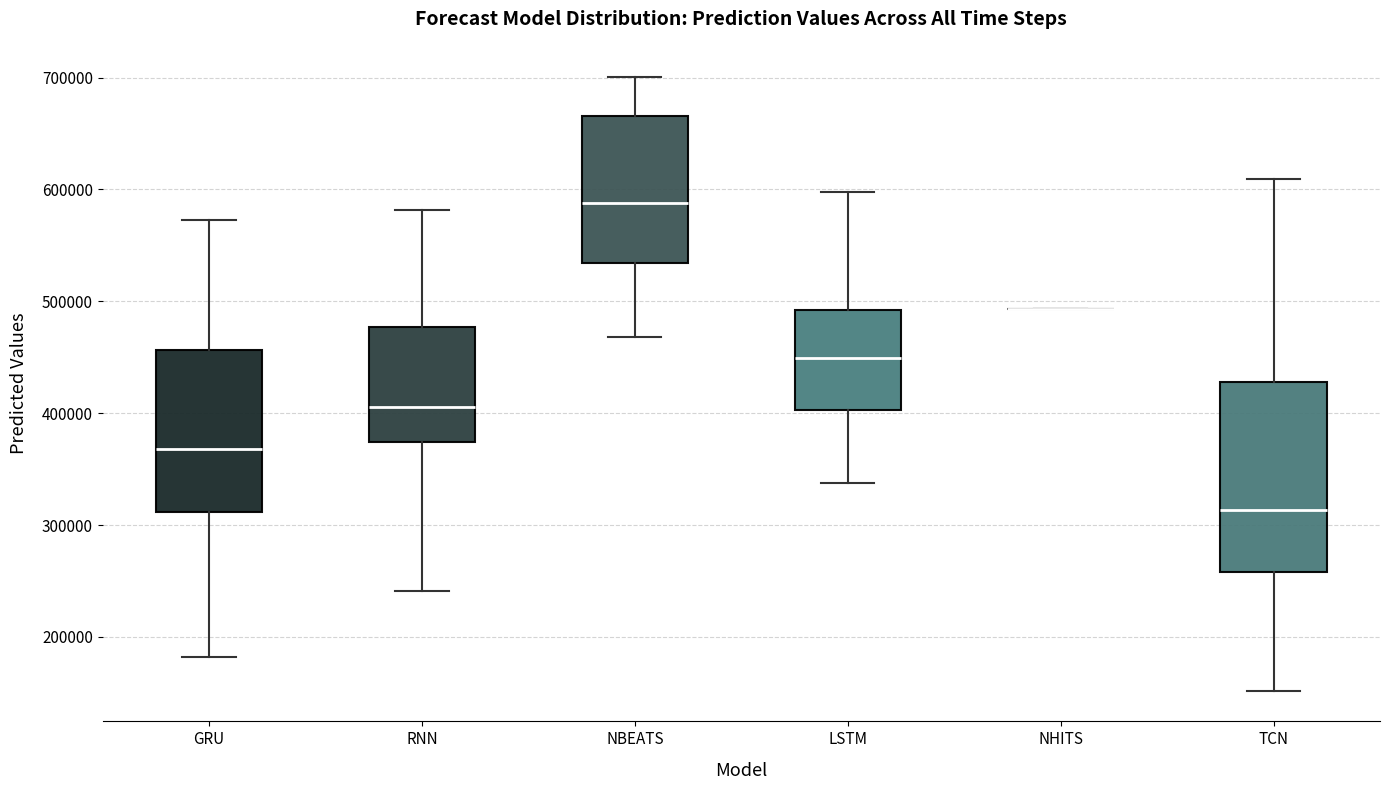

Reading left to right, transcribe this box plot: for each box, give where its median line is, the range the box spans, and where its two whiskers end, as read against the y-axis. The values are not printed on the chart, so give them approximately, as read against the axis.

GRU: median 370000, box 310000 to 460000, whiskers 180000 to 570000
RNN: median 410000, box 370000 to 480000, whiskers 240000 to 580000
NBEATS: median 590000, box 530000 to 670000, whiskers 470000 to 700000
LSTM: median 450000, box 400000 to 490000, whiskers 340000 to 600000
NHITS: box collapsed to a line at 490000, whiskers 490000 to 490000
TCN: median 310000, box 260000 to 430000, whiskers 150000 to 610000